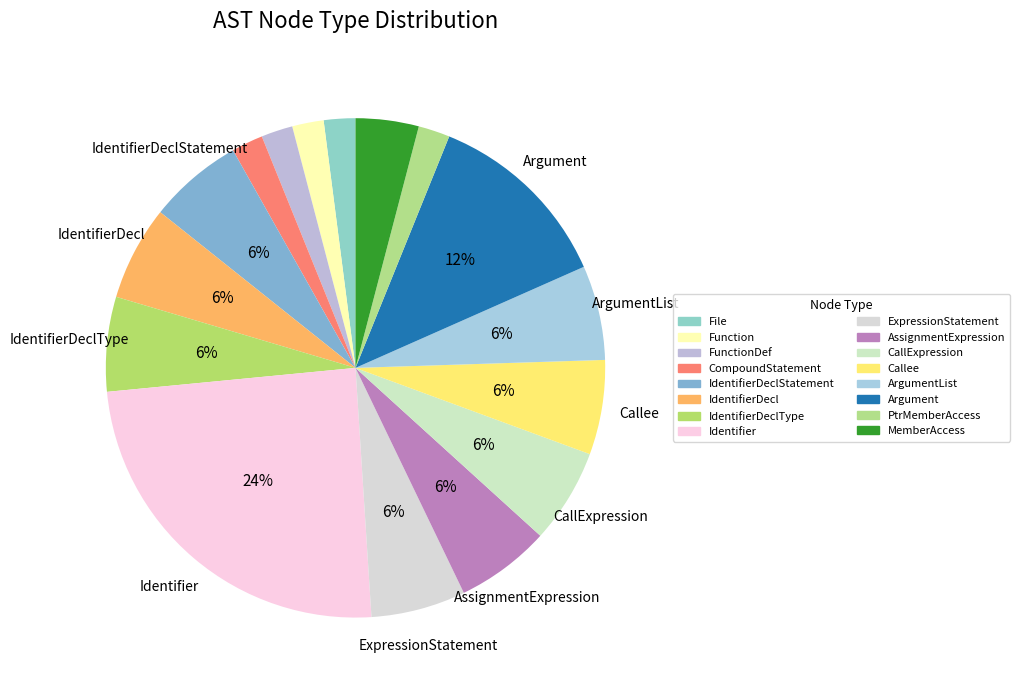

Which slice is the smallest?

File